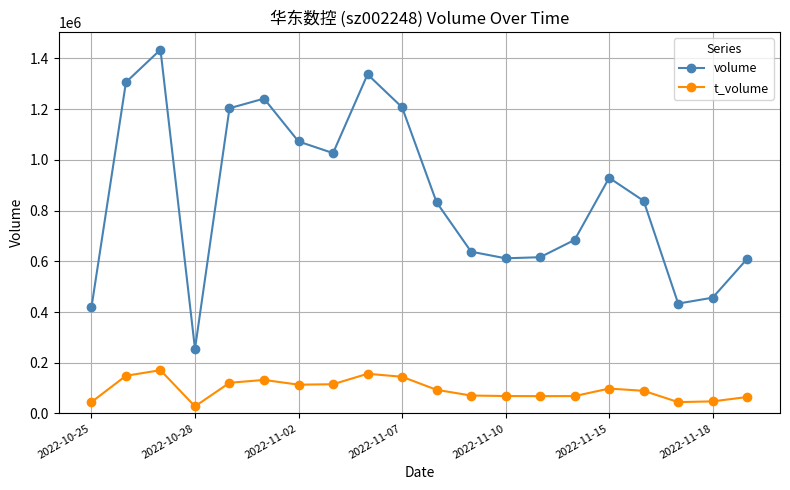

Which series has the largest total across all categories?

volume